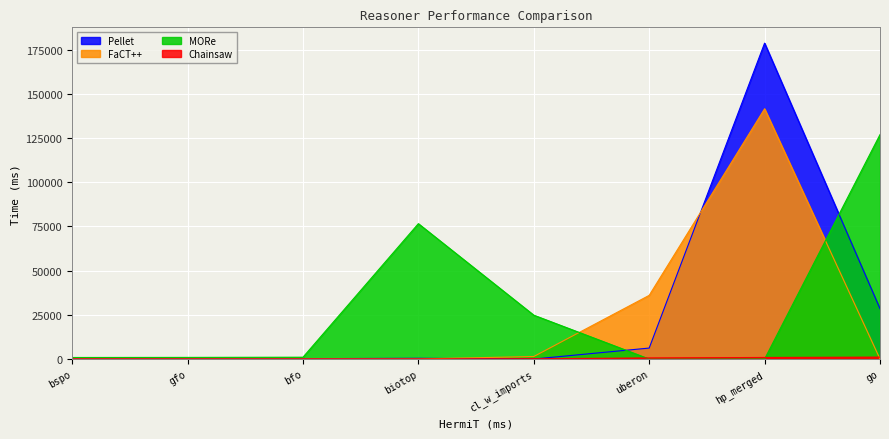

The Pellet series shows 94532 at hp_merged. True or false?

False